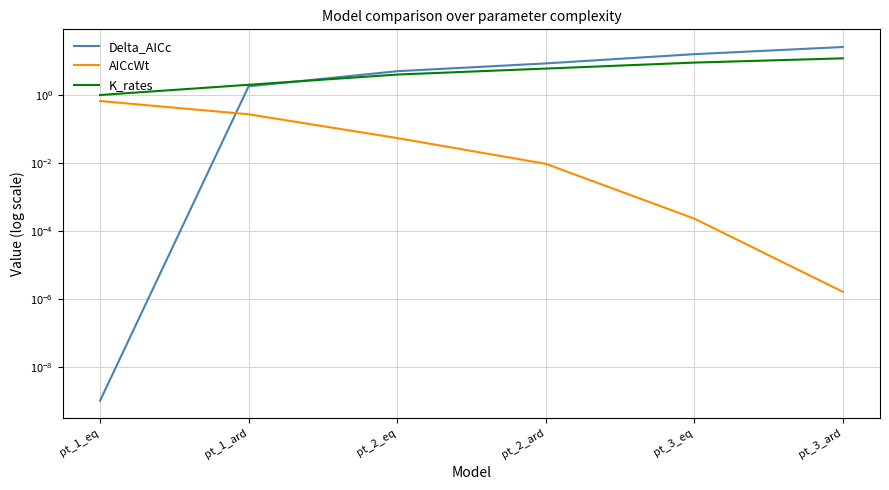

What position from the left is pt_1_eq?

1